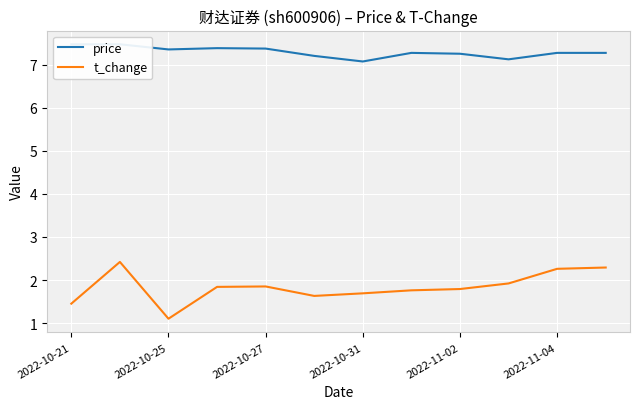

In price, how many points are higher than both neighbors (excluding endpoints)?

2